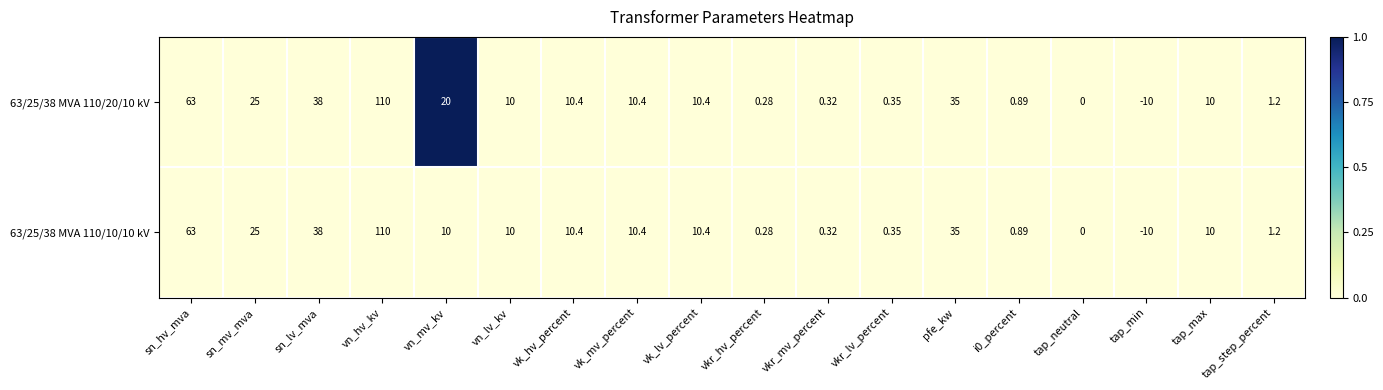

How many data points does each series have?

18